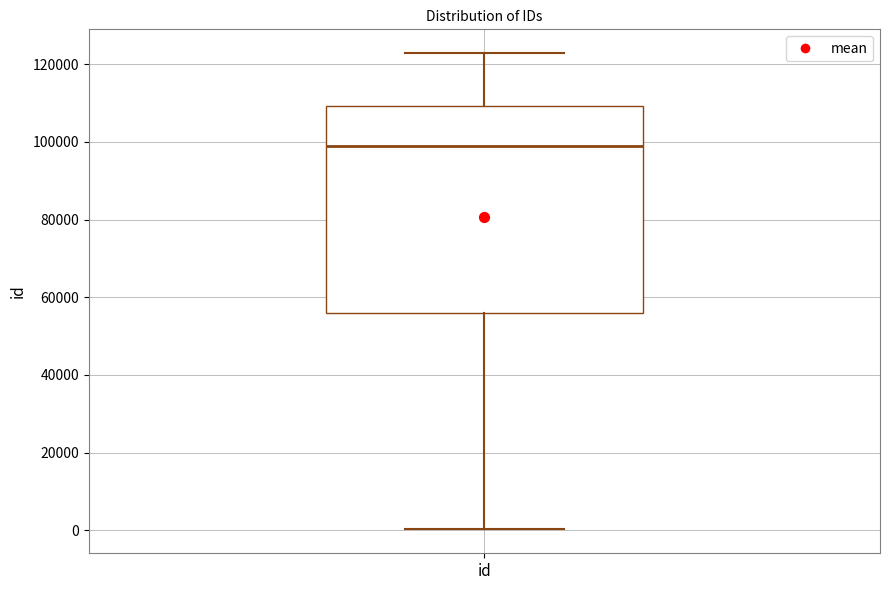

Read this box plot against the y-axis: the position of the median line, the range covered by the box, and the ends of both whiskers. The values are not printed on the chart, so give them approximately, as read against the axis.

median 98000, box 56000 to 110000, whiskers 0 to 122000